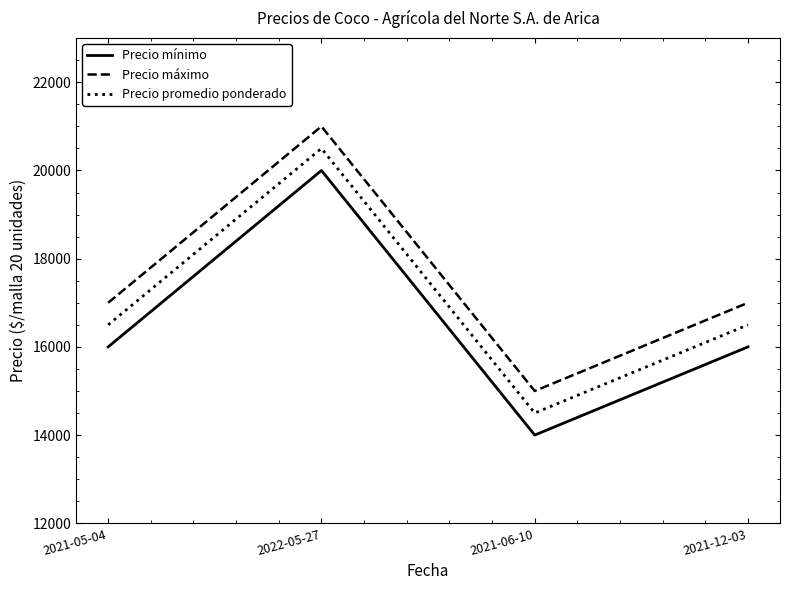

How many Precio mínimo values are between 16000 and 20000?

3